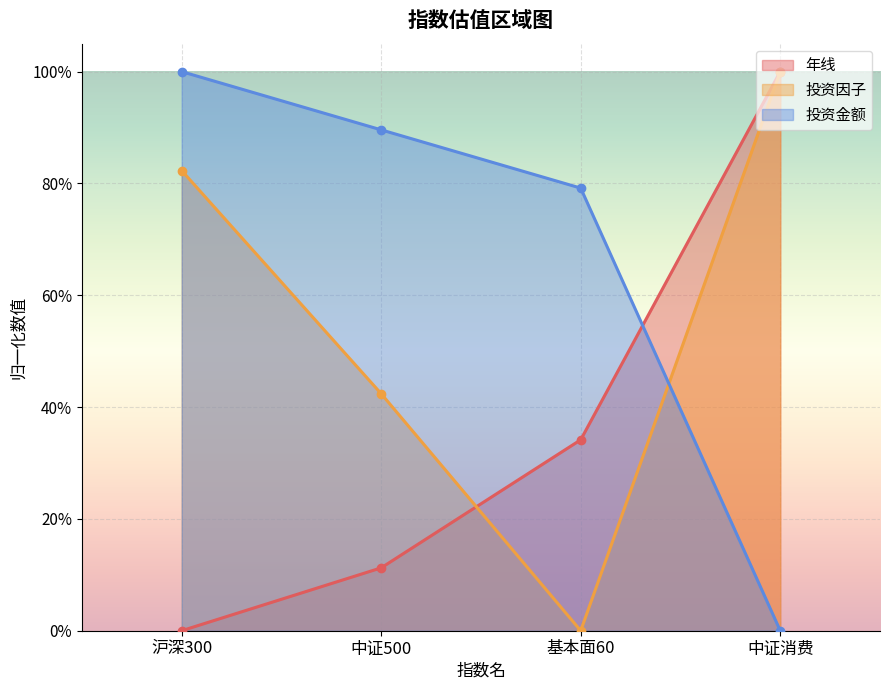

How many data points does each series have?

4